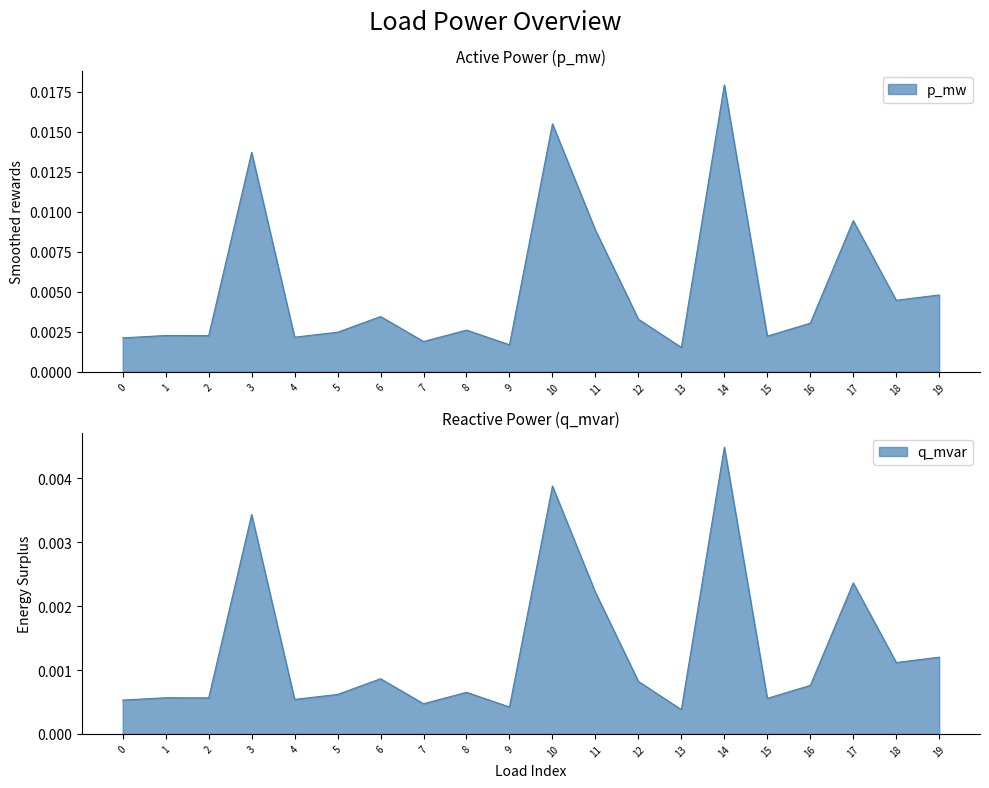

At 9, list the series in order from smallest to largest.

q_mvar, p_mw